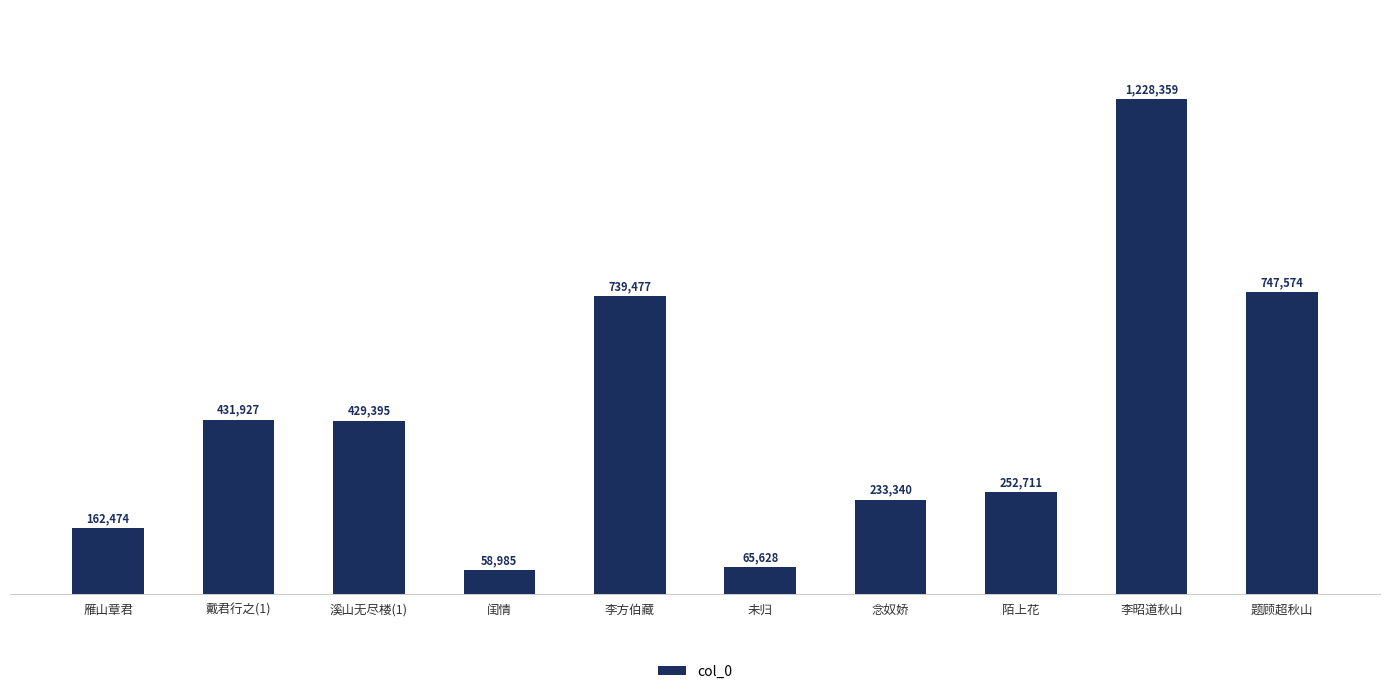

Reading right to left, what are all the values shown in this chart?

747574	1228359	252711	233340	65628	739477	58985	429395	431927	162474